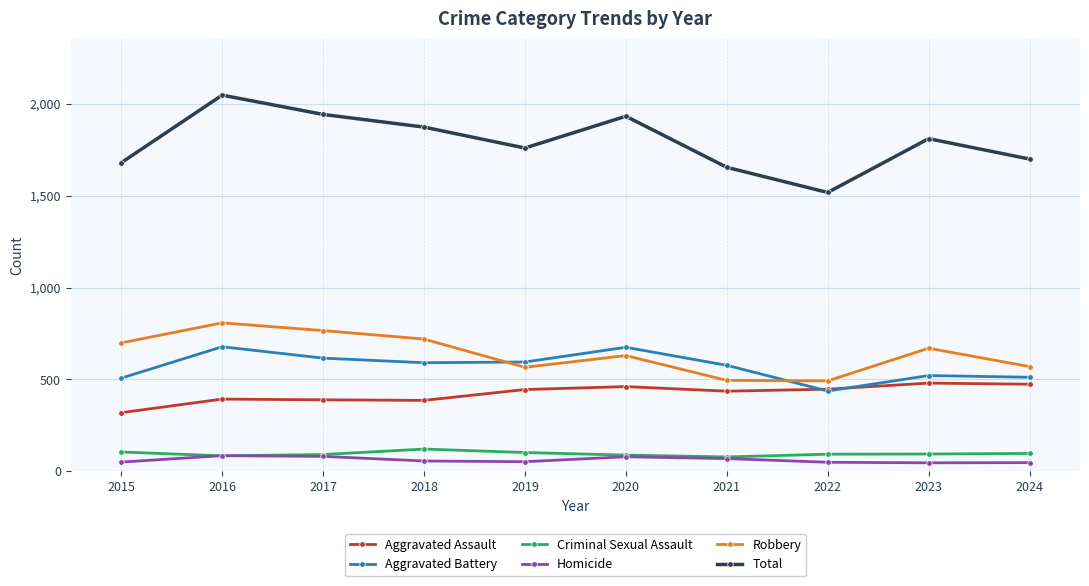

What is the value of the Total point at the 2nd from the left?

2048